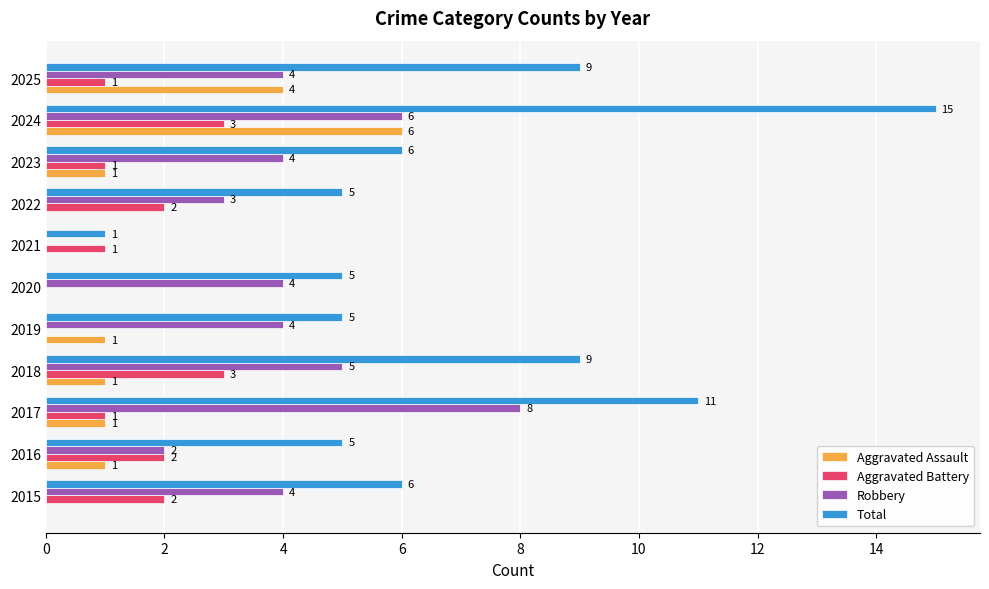

True or false: Robbery has a value of 4 at 2023.

True